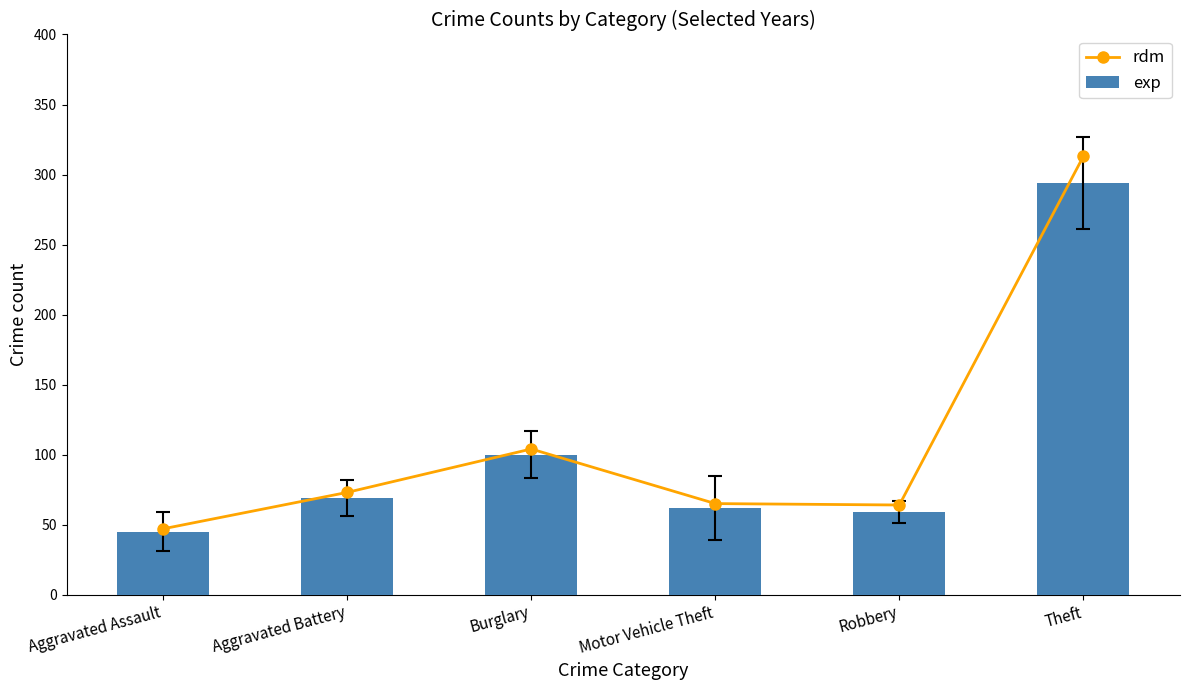

Which has a higher value, Aggravated Assault or Motor Vehicle Theft?

Motor Vehicle Theft